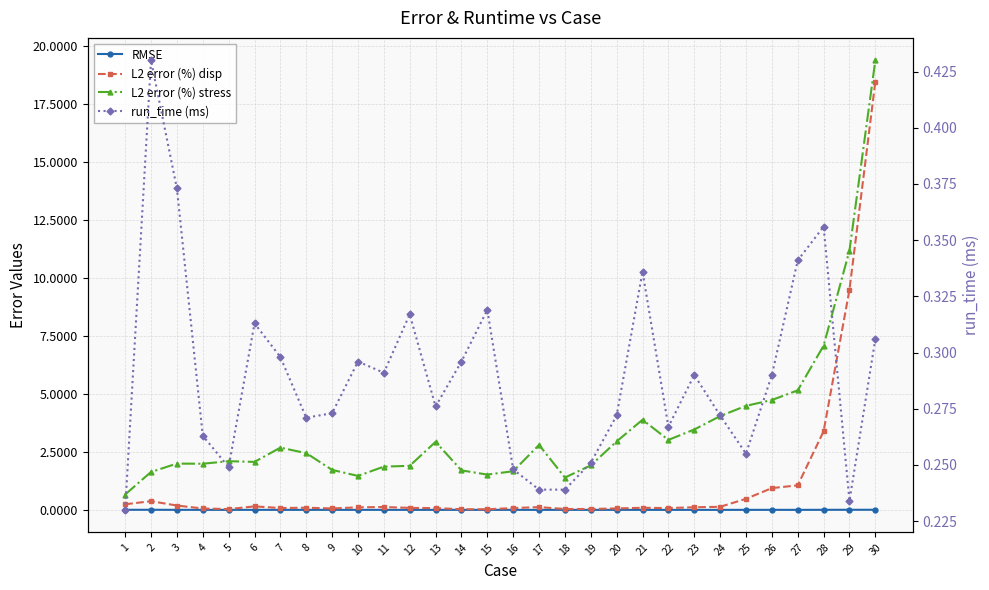

Is the value of L2 error (%) stress at 8 greater than the value of run_time (ms) at 13?

Yes